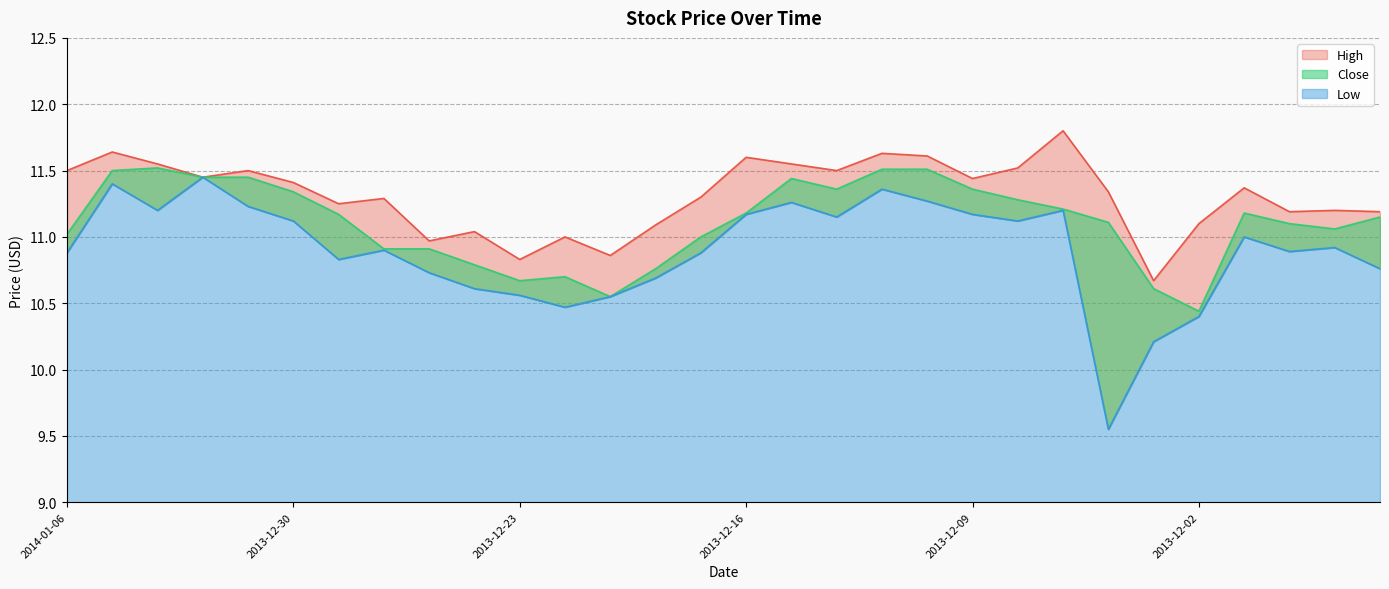

What are all the series names shown in the legend?

High, Close, Low